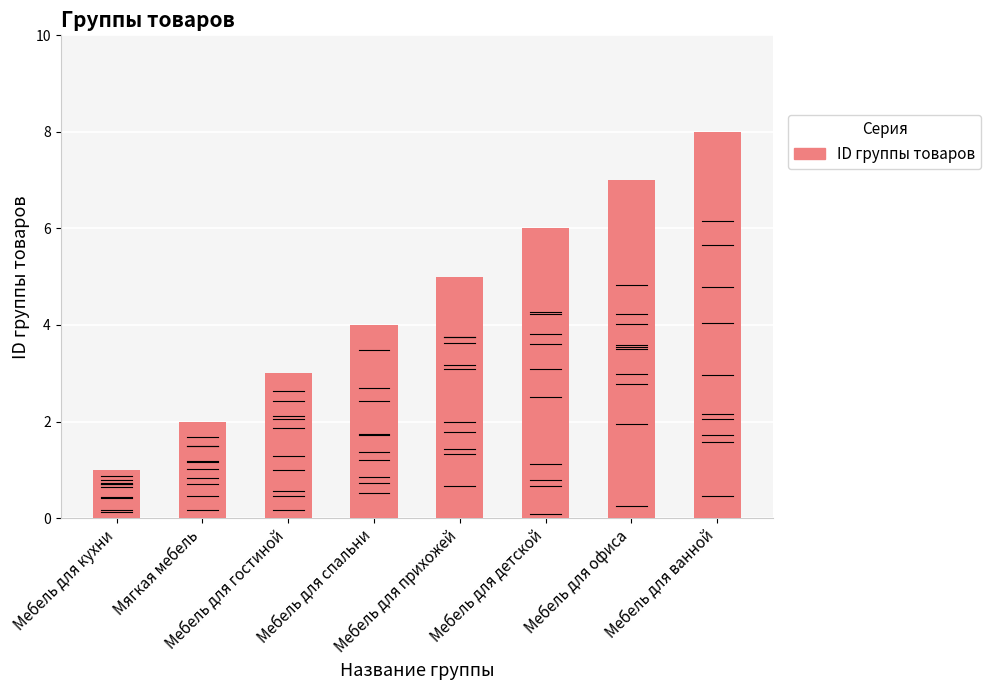

What is the sum of the values at Мебель для детской and Мебель для спальни?

10